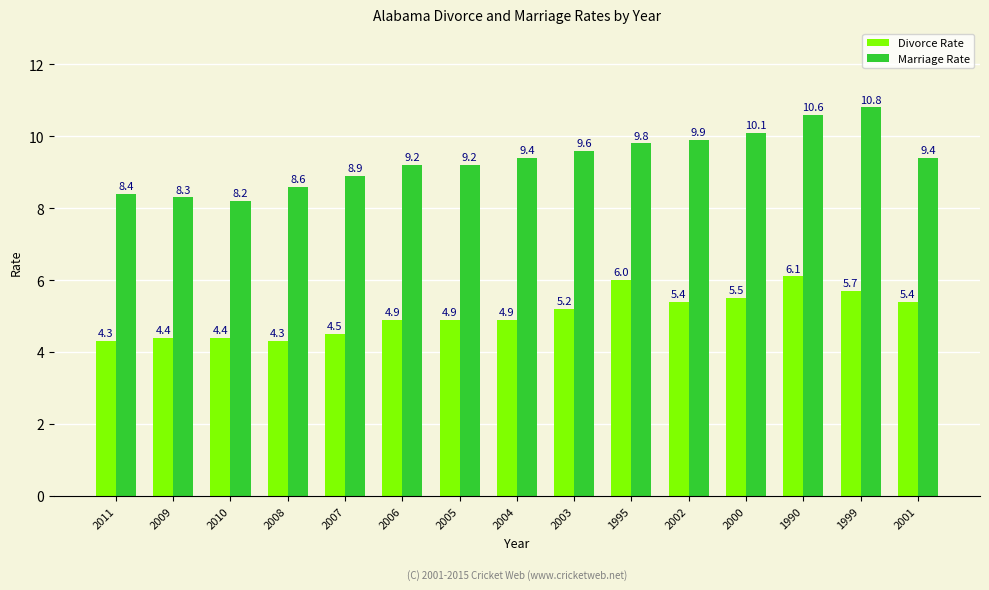

Is it true that Marriage Rate equals 11.6 at 2009?

False